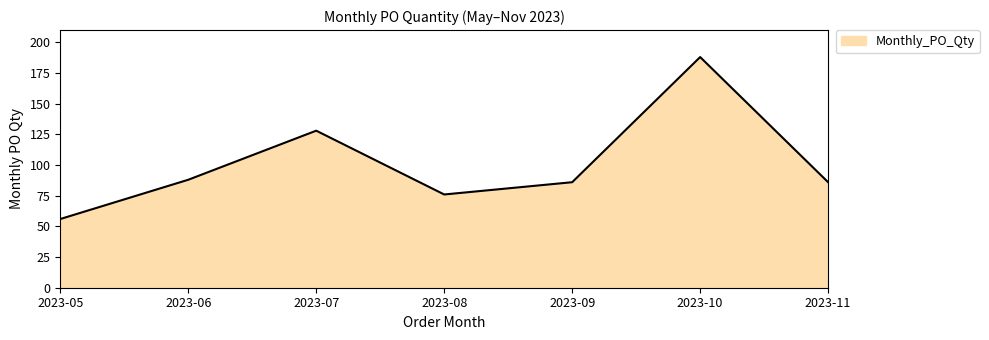

How many interior local peaks (higher than both neighbors) does the data have?

2